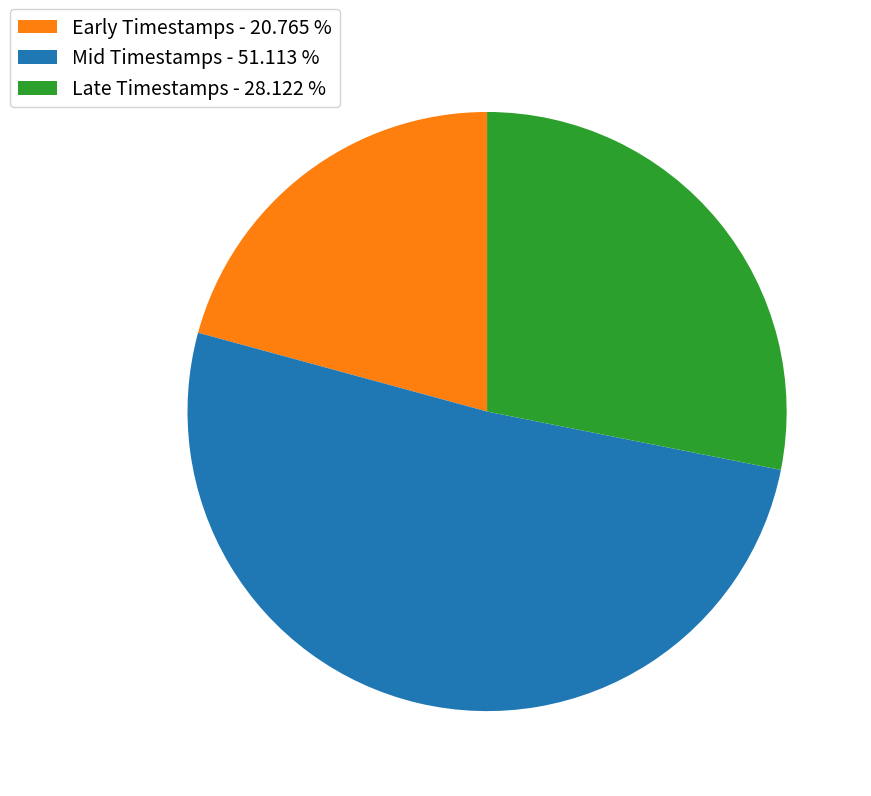

Is there any slice that represents more than half of the pie?

Yes